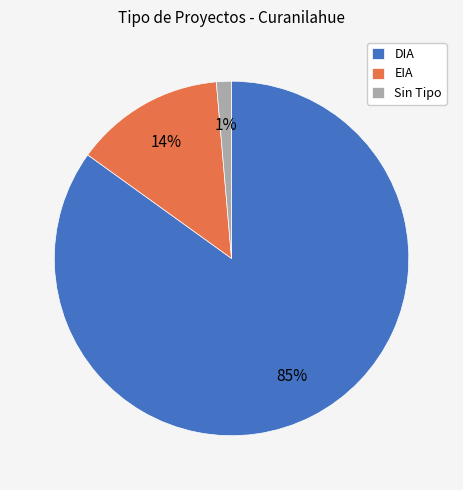

To the nearest percent, what portion does EIA represent?

14%